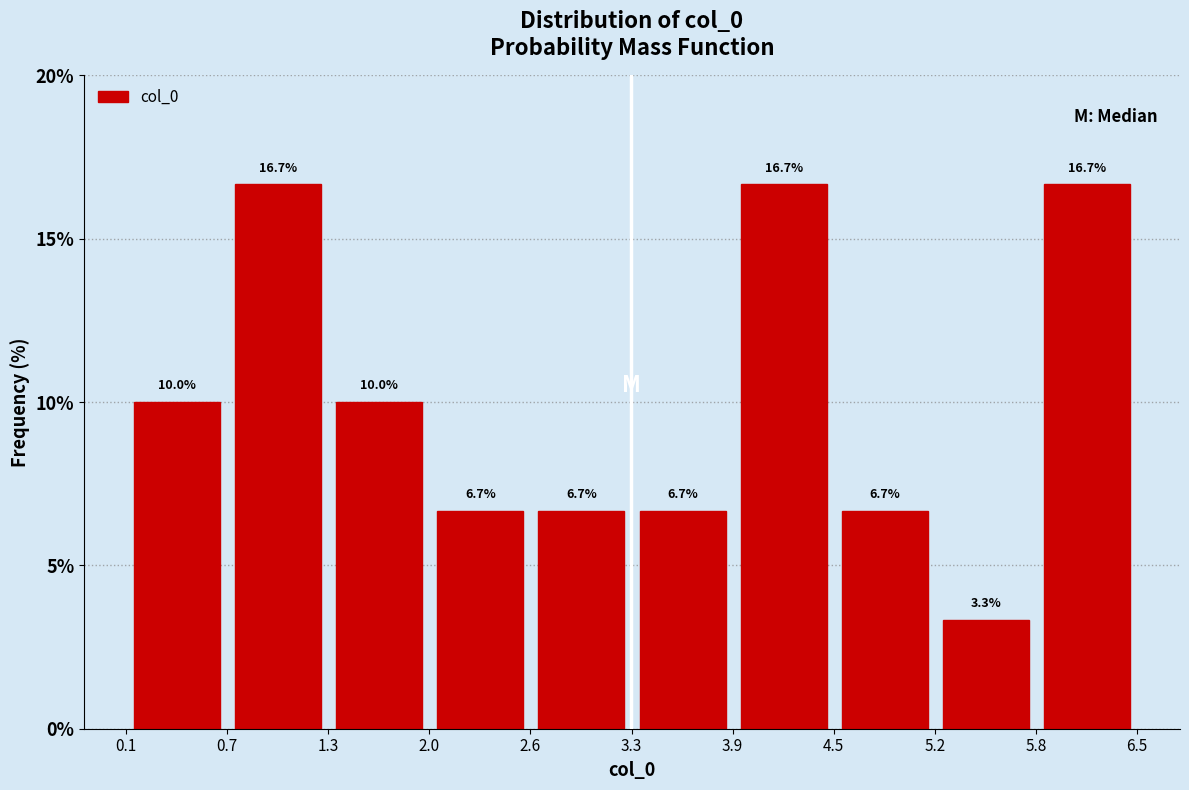

Reading left to right, transcribe this chart: for each bar, give the range it covers on the x-axis and its height. The bar edges are not printed on the chart, so give them approximately, as read against the axis.

0.1 to 0.7: 10.0
0.7 to 1.3: 16.7
1.3 to 2.0: 10.0
2.0 to 2.6: 6.7
2.6 to 3.3: 6.7
3.3 to 3.9: 6.7
3.9 to 4.5: 16.7
4.5 to 5.2: 6.7
5.2 to 5.8: 3.3
5.8 to 6.5: 16.7